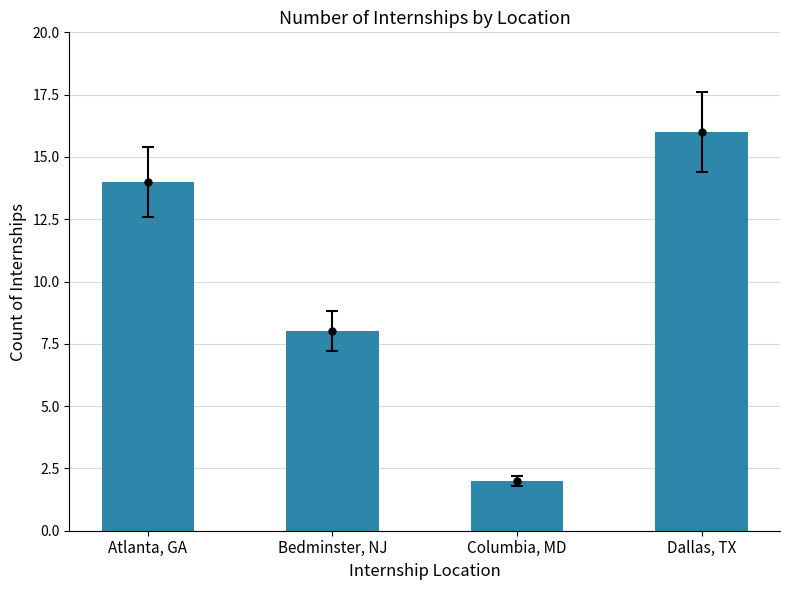

Does the chart contain any negative values?

No